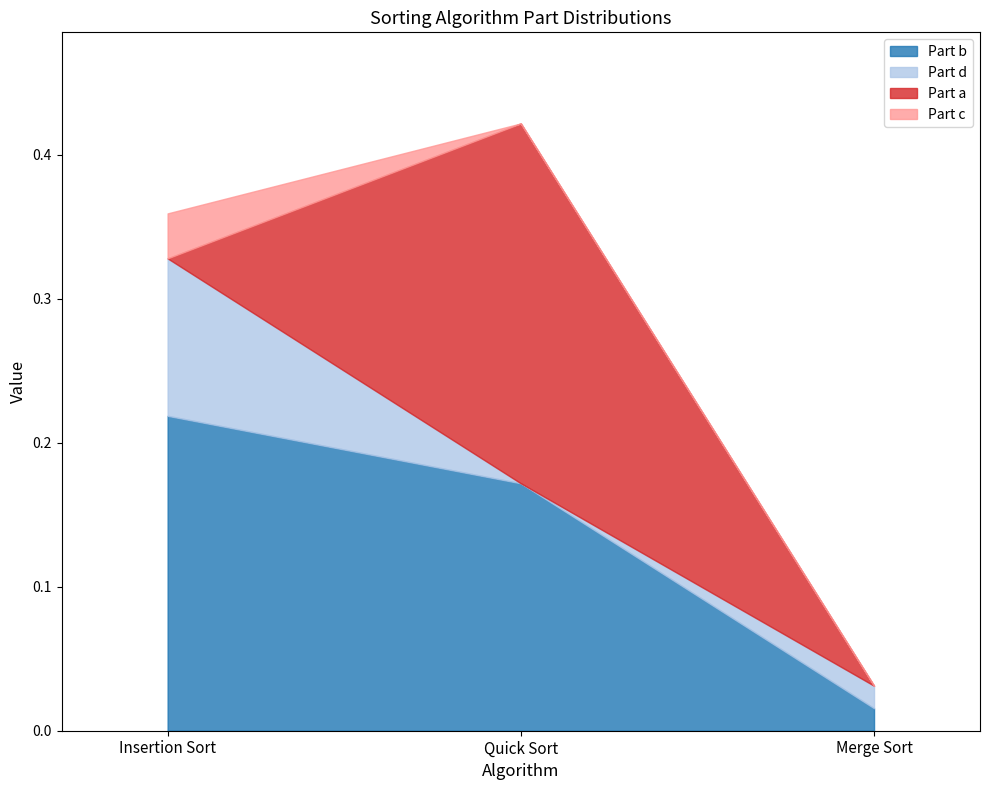

Count the number of categories in the chart.

3